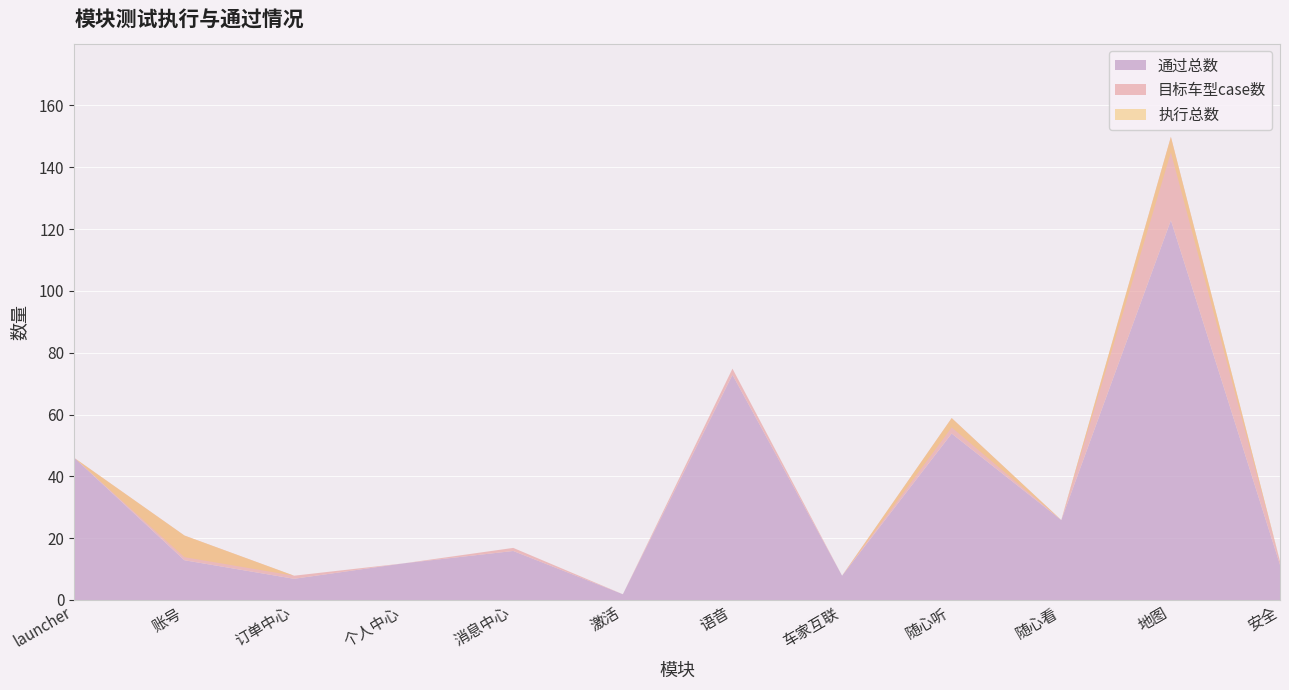

The value of 通过总数 at 账号 is 13. True or false?

True